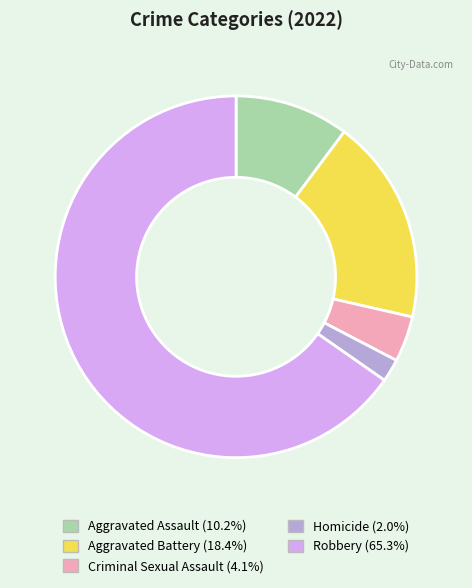

Is the sum of Homicide and Criminal Sexual Assault greater than half?

No